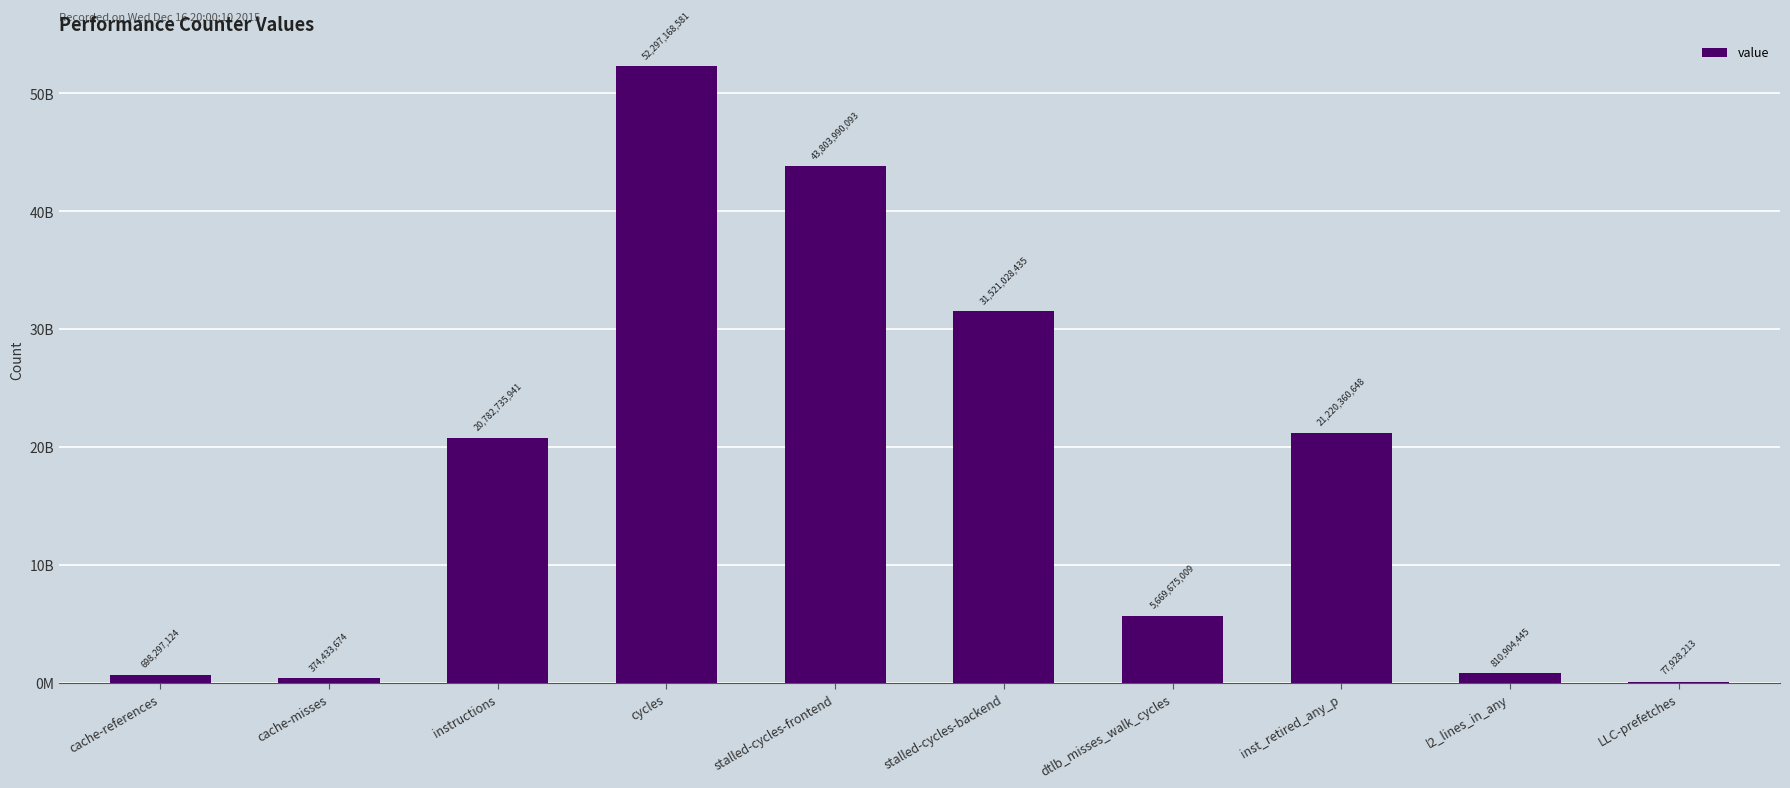

What is the difference between the maximum and minimum values?

52219240368